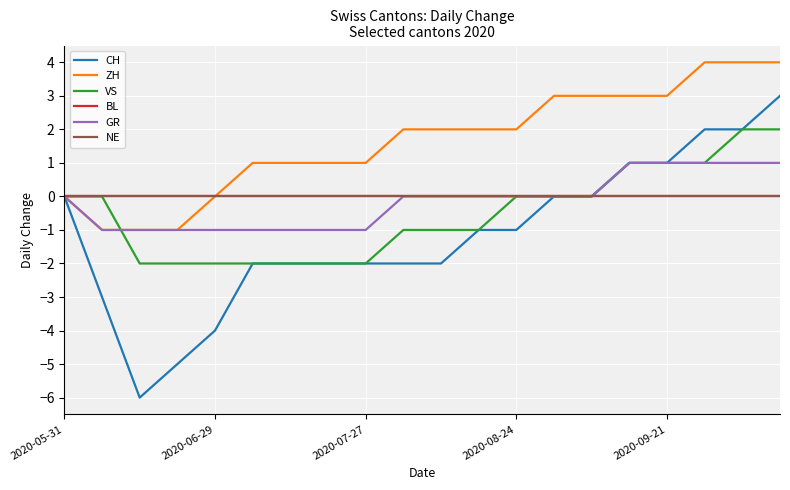

How many lines are shown in the chart?

6